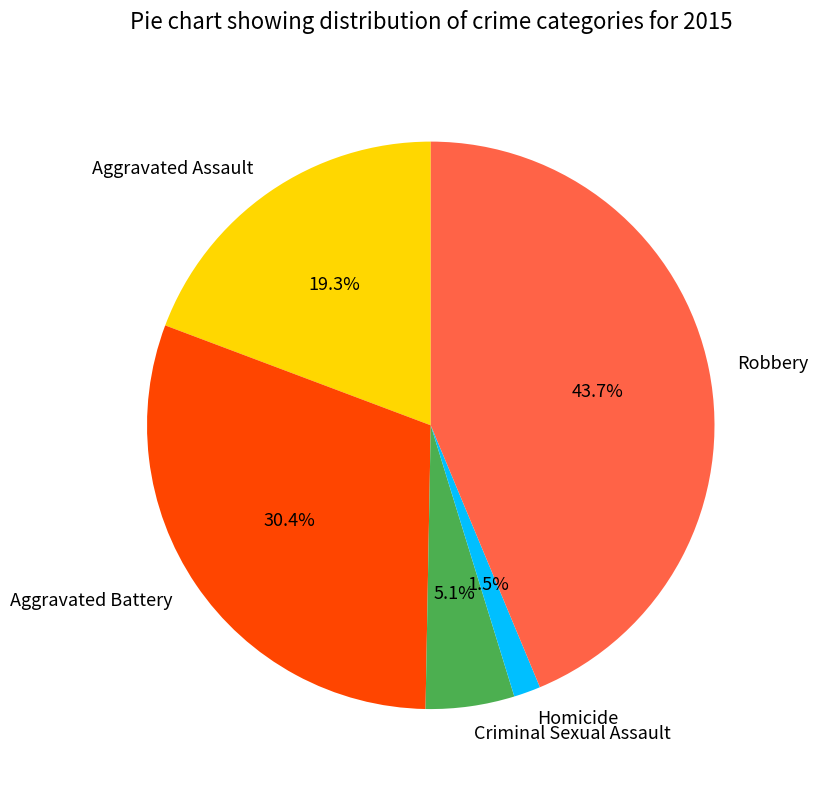

Is Criminal Sexual Assault the majority of the pie?

No